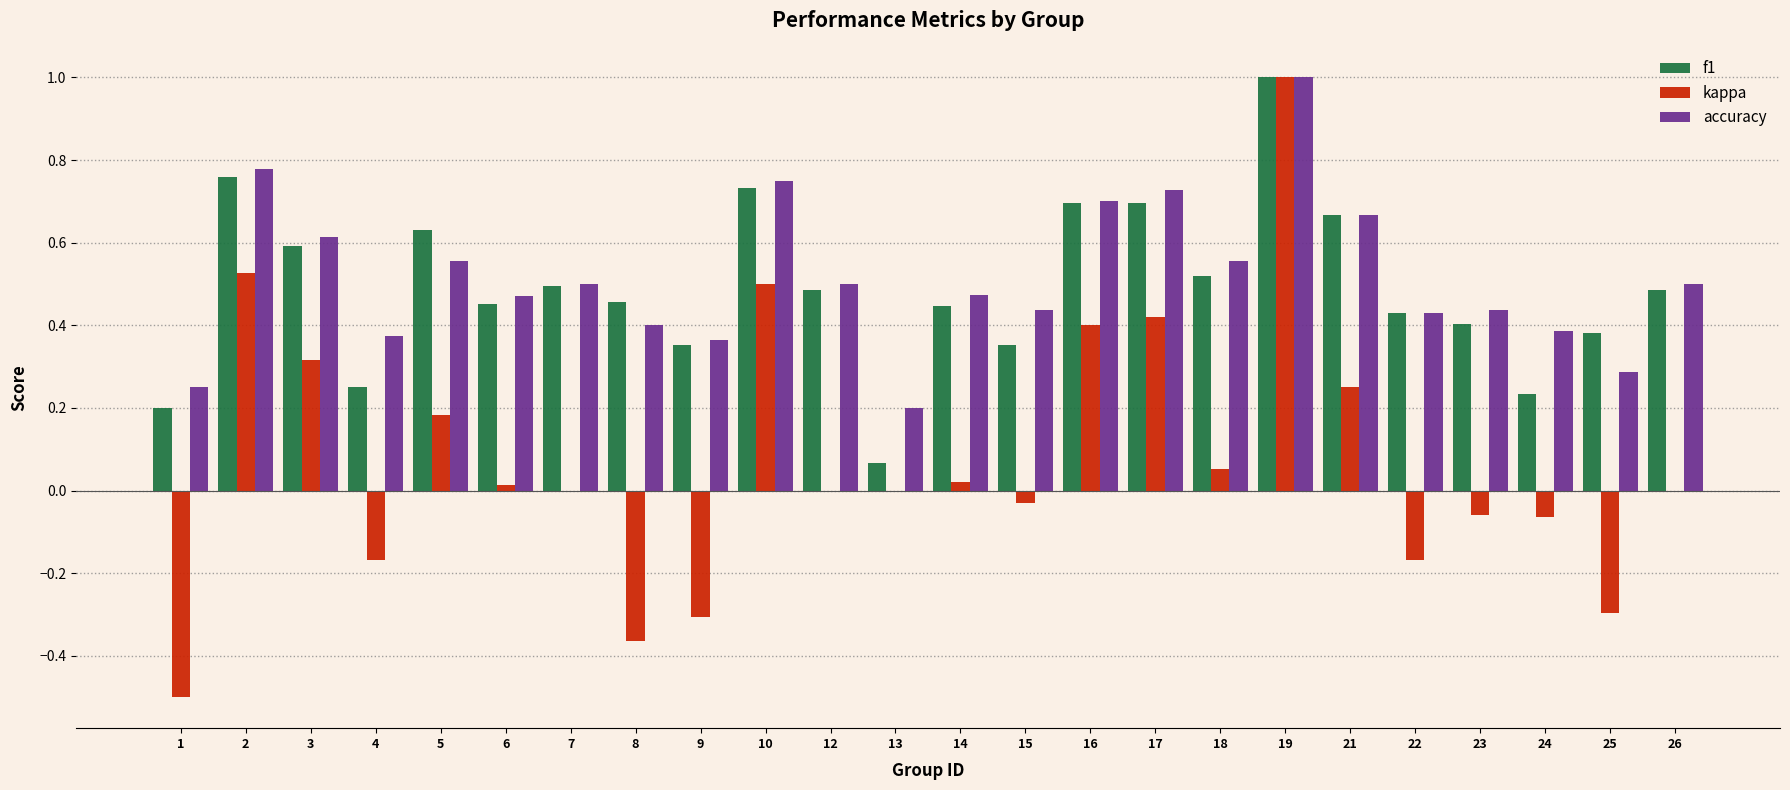

What is the maximum value for f1?

1.0